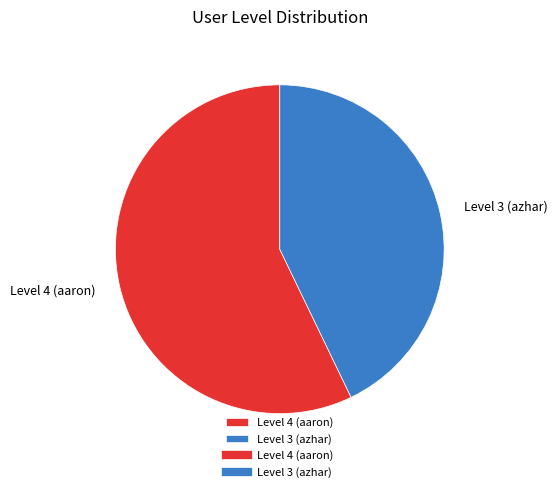

What is the ratio of the value at Level 4 (aaron) to the value at Level 3 (azhar)?

1.3